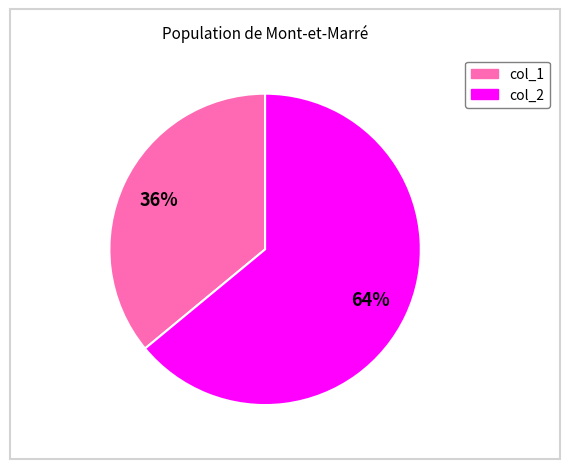

Which slice is the largest?

col_2